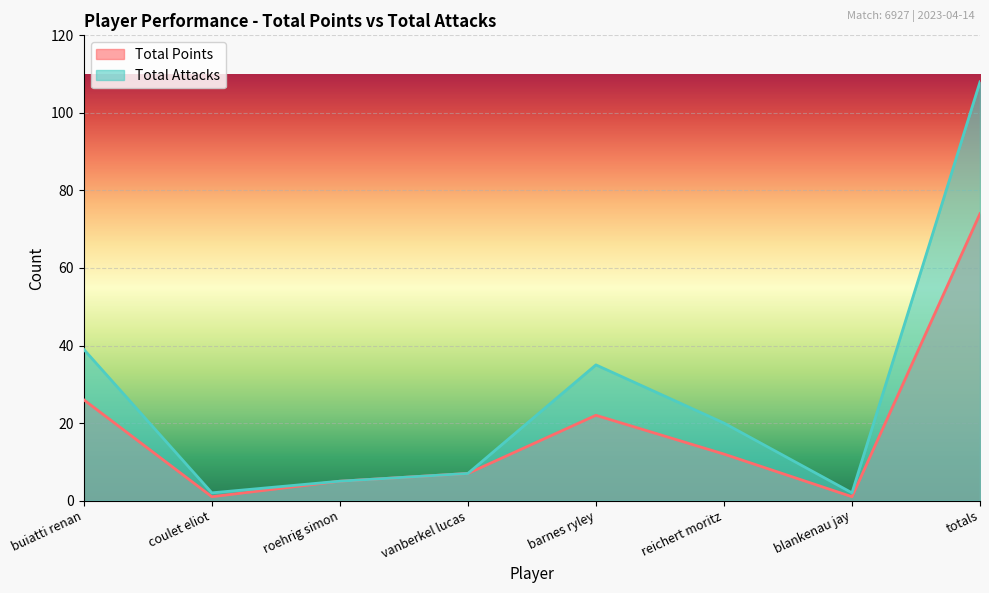

Between coulet eliot and blankenau jay, which series saw the biggest shift?

Total Points